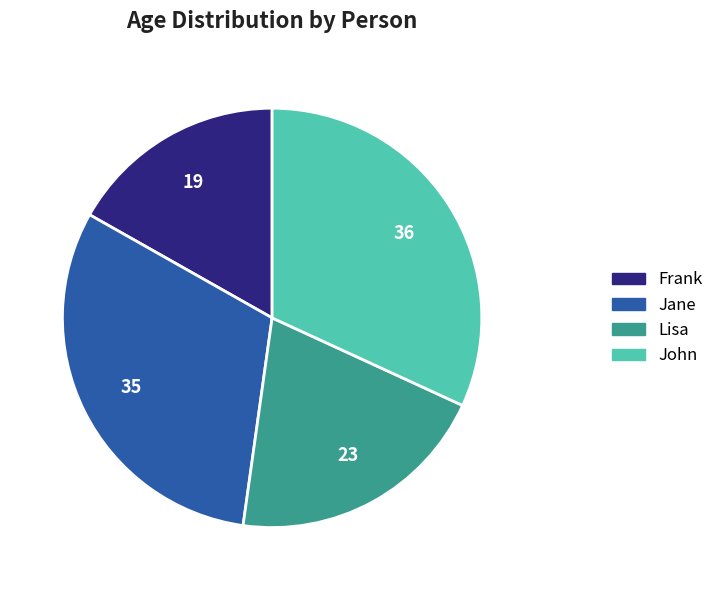

Does any single category account for the majority?

No